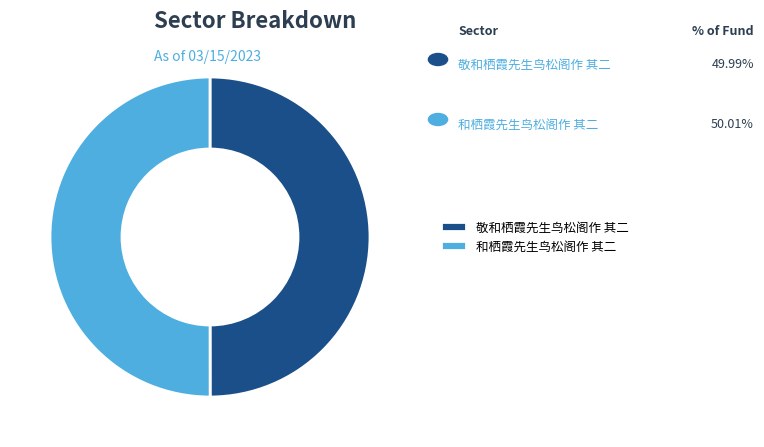

The 和栖霞先生鸟松阁作 其二 slice represents 50% of the pie. True or false?

True